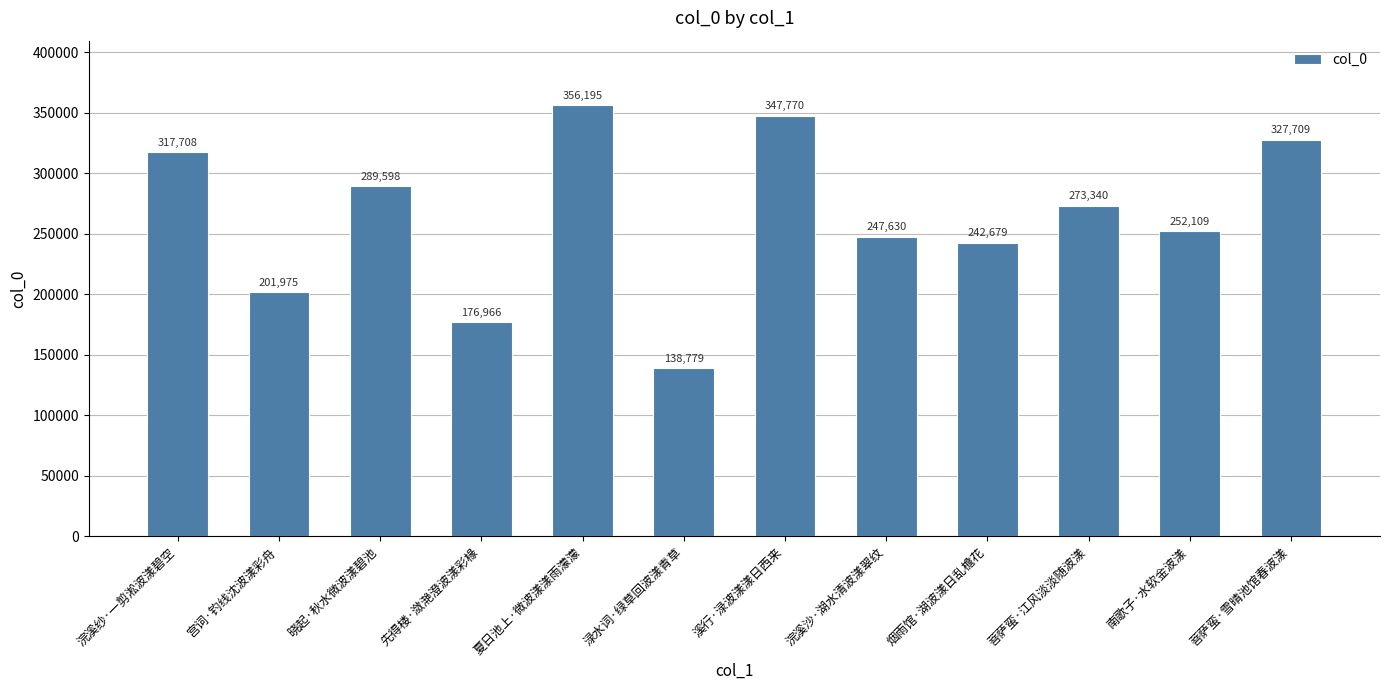

What position from the left is 浣溪沙·湖水清波漾翠纹?

8